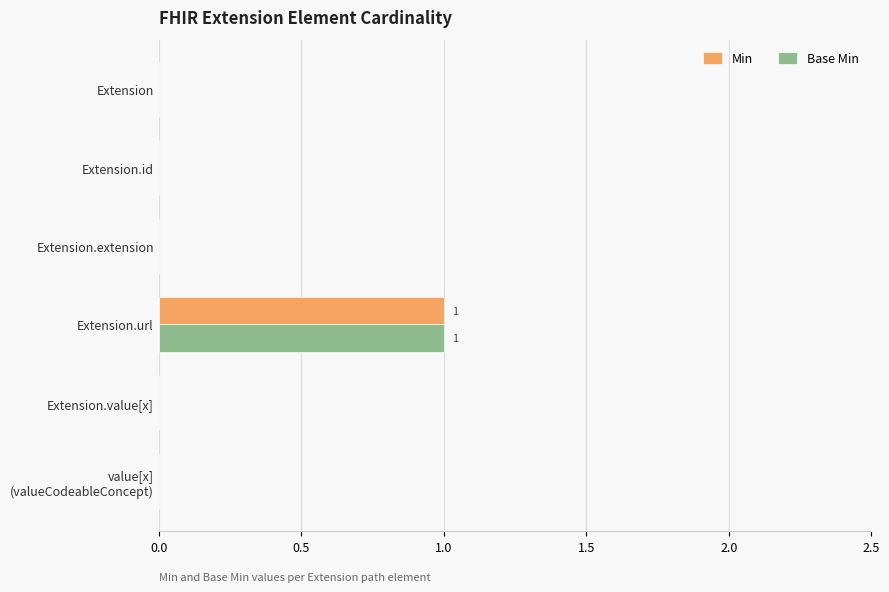

The value of Min at Extension.extension is 0. True or false?

True